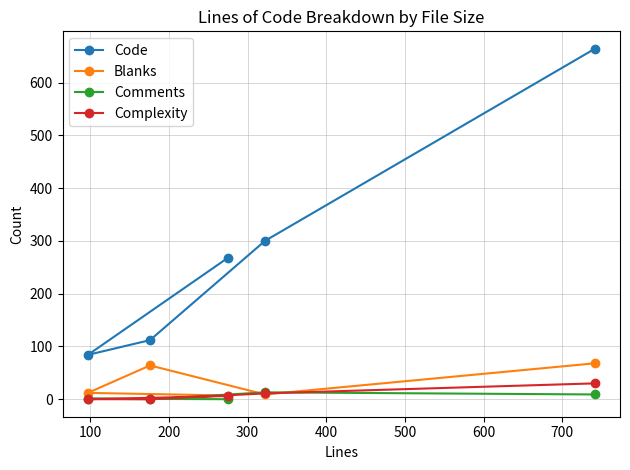

Which series has the largest total across all categories?

Code